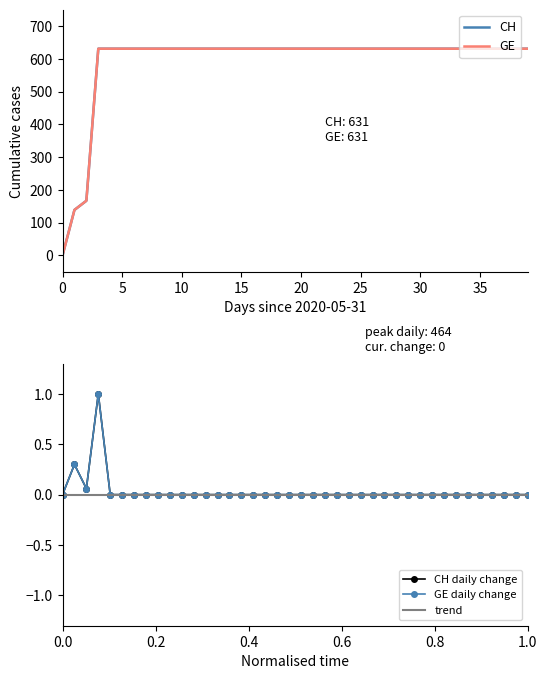

True or false: GE and CH intersect in this chart.

False